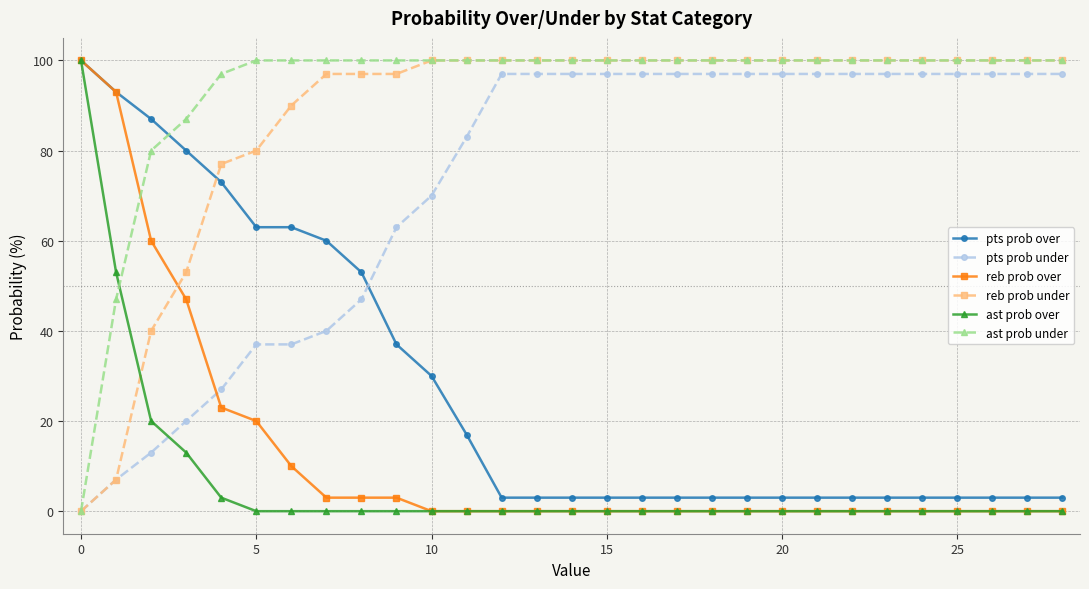

Which series has the largest total across all categories?

ast prob under